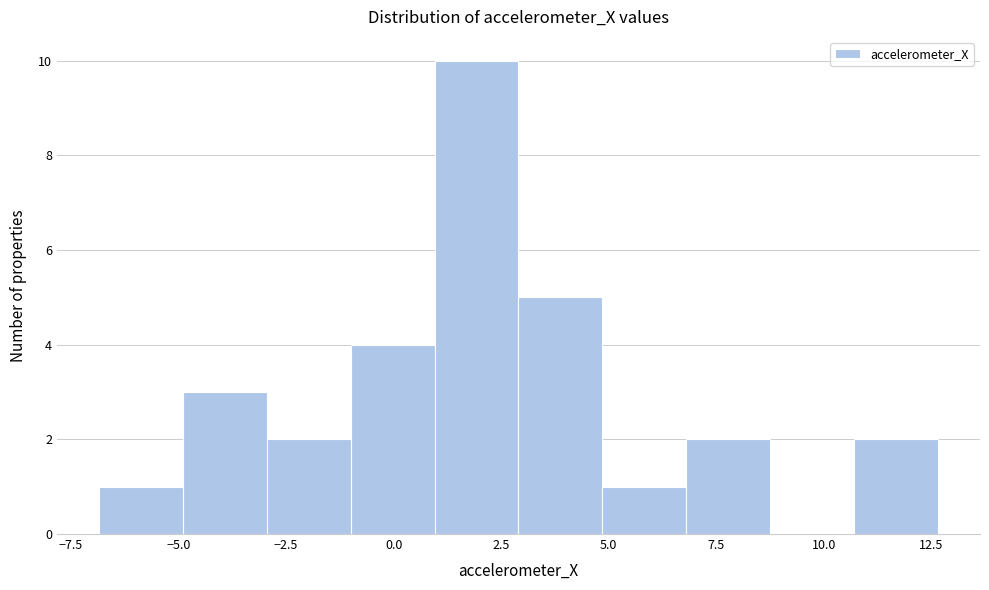

Around what value on the x-axis is the tallest bar? Give the approximate position of its centre, as read against the axis.

2.0